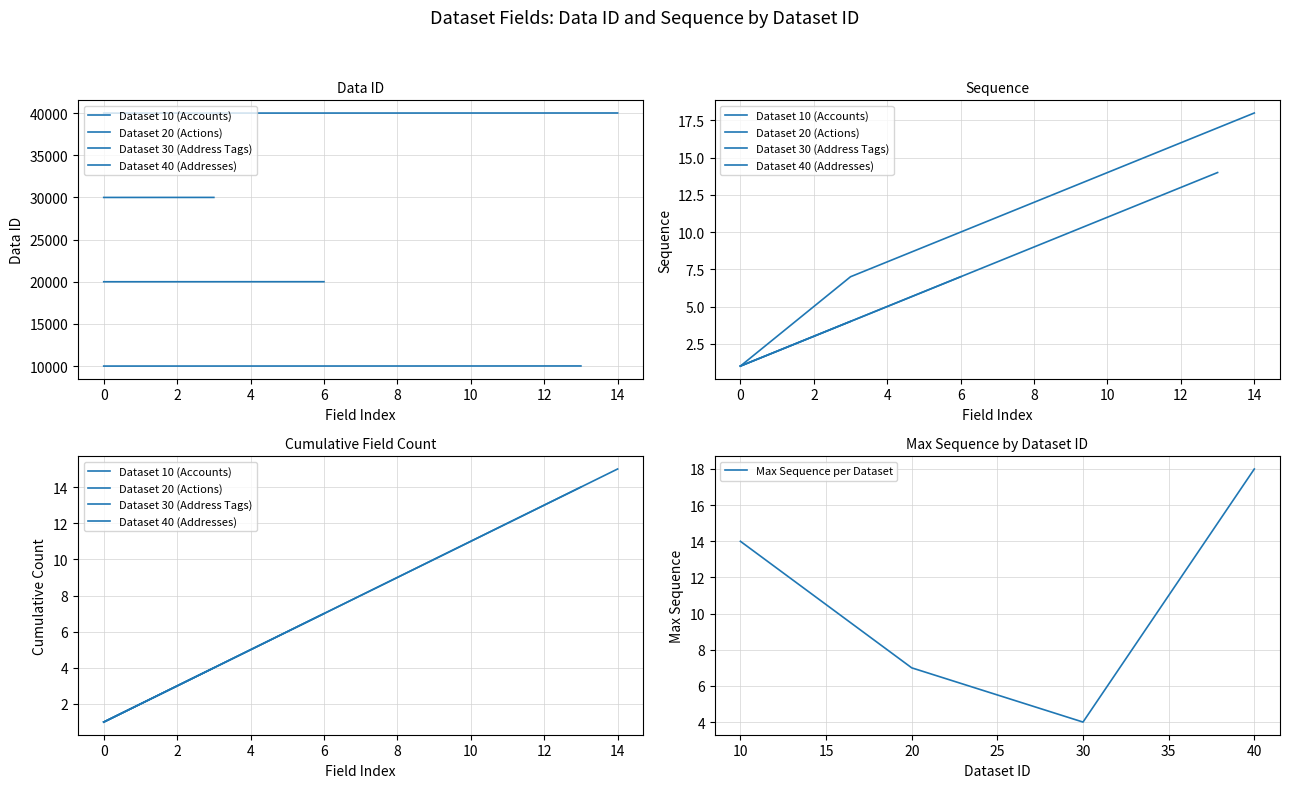

What is the change in value from 1 to 2?

+1